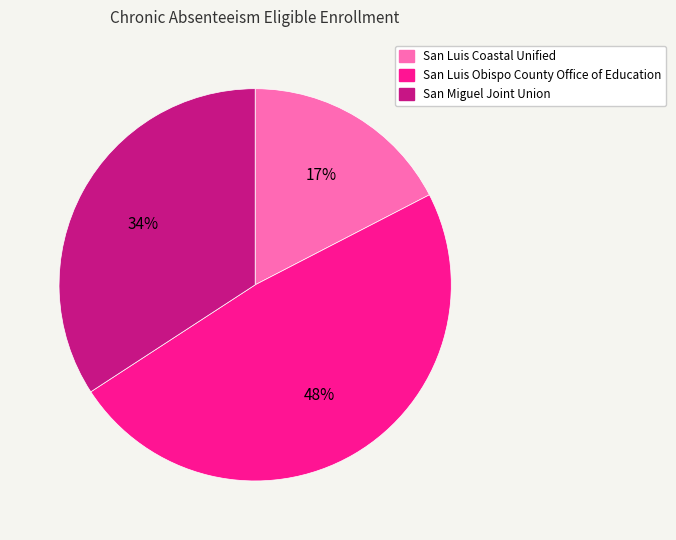

Rank the categories by value from highest to lowest.

San Luis Obispo County Office of Education, San Miguel Joint Union, San Luis Coastal Unified